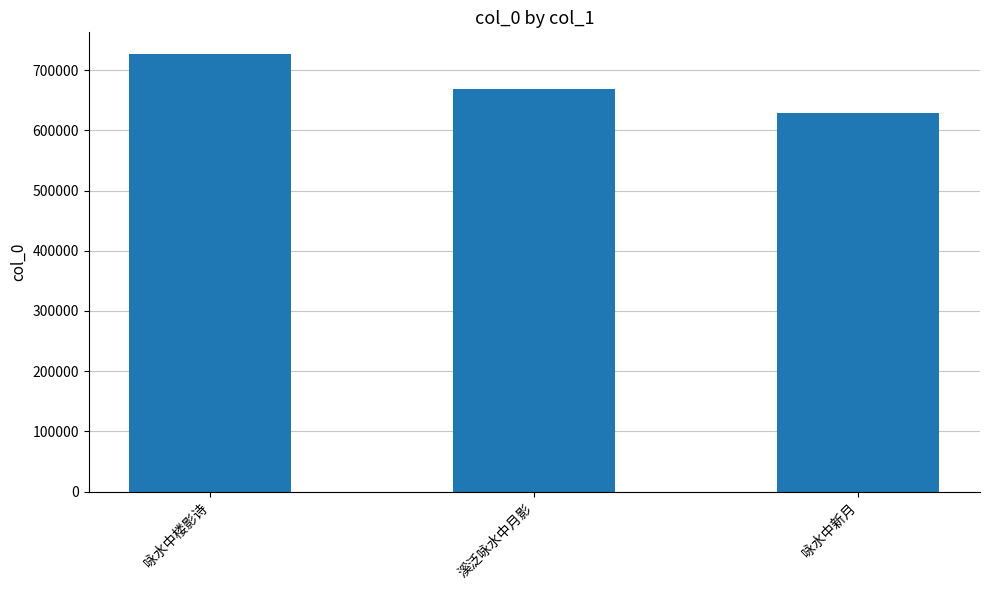

Count the values in the range 628681 to 726297.

3